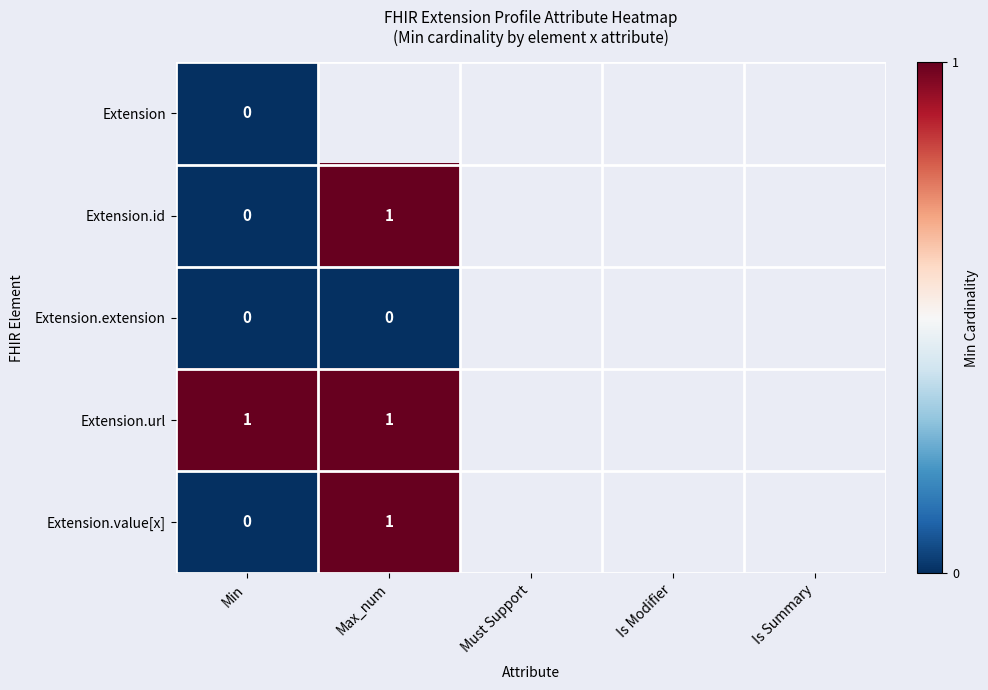

Where is Extension.value[x] nearest to the value 0?

Min